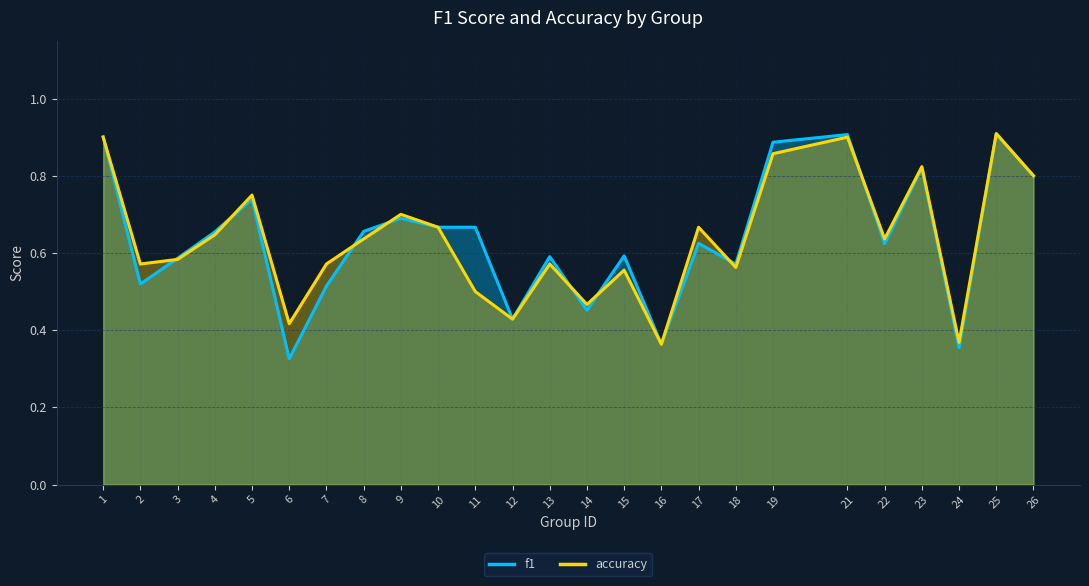

Is it true that f1 equals 0.5 at 14?

True